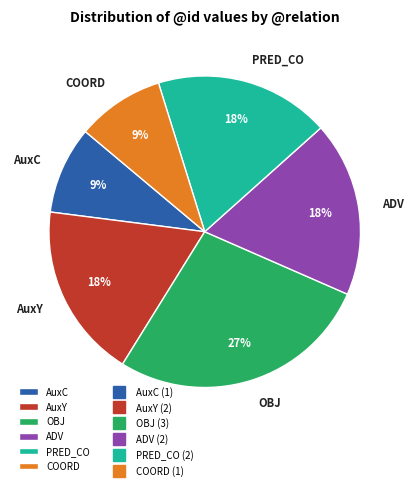

The AuxC slice represents 15% of the pie. True or false?

False